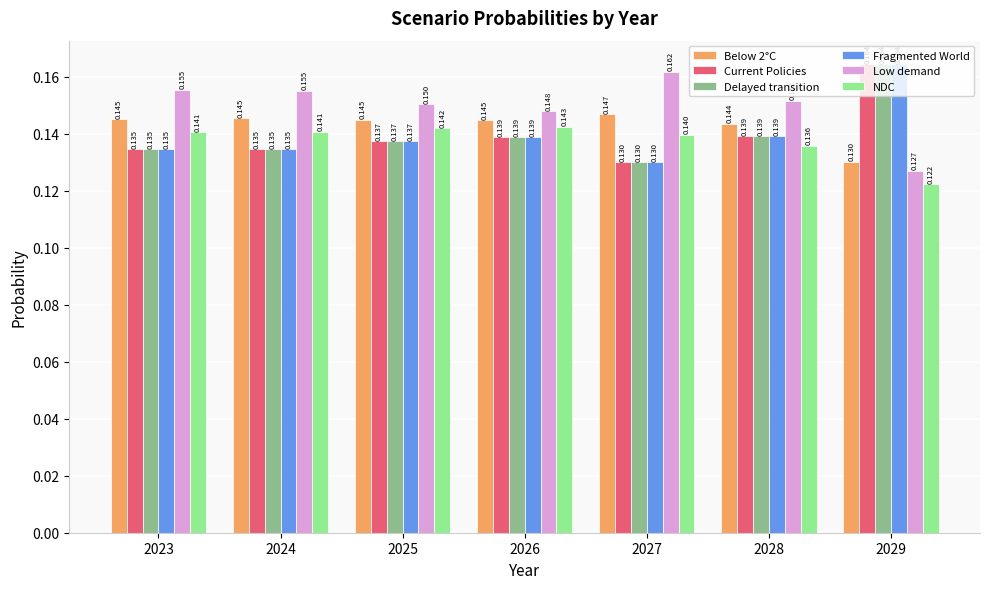

Which series has the widest spread of values?

Low demand